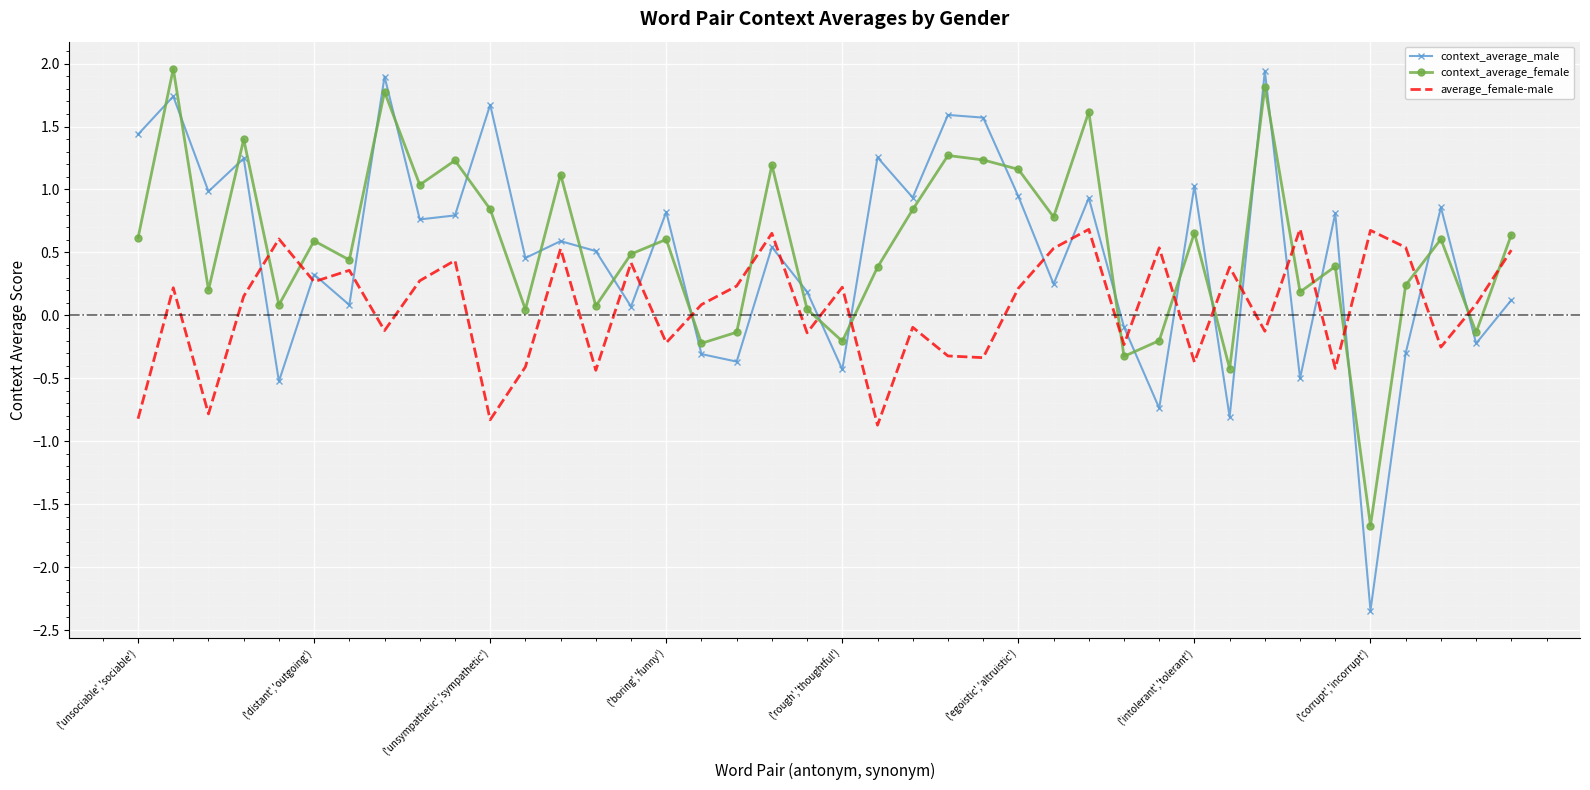

How many categories are shown in the chart?

40